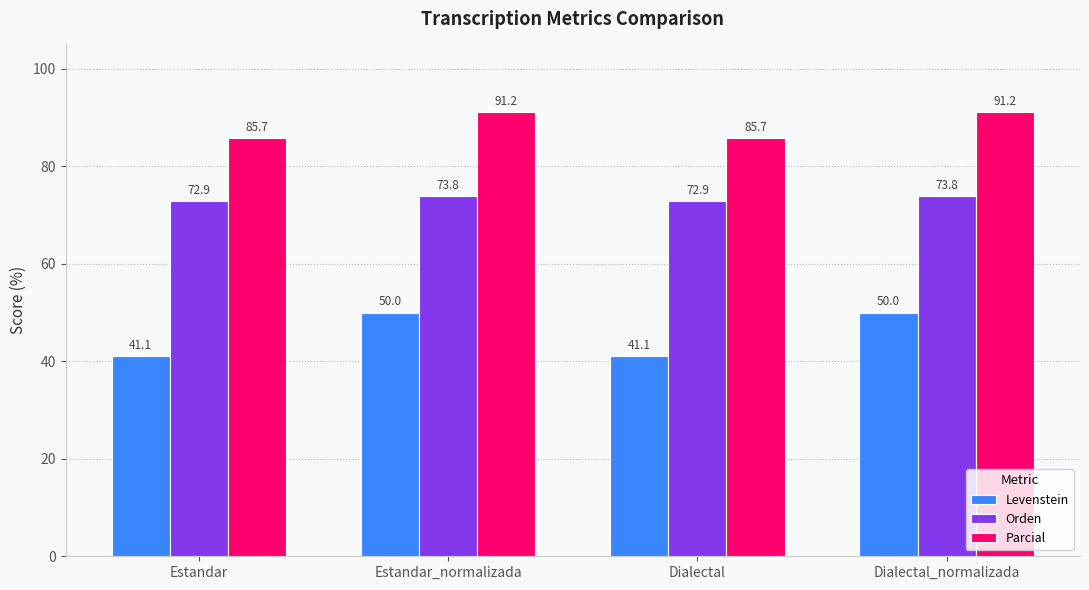

Between Dialectal and Dialectal_normalizada, which series saw the biggest shift?

Levenstein